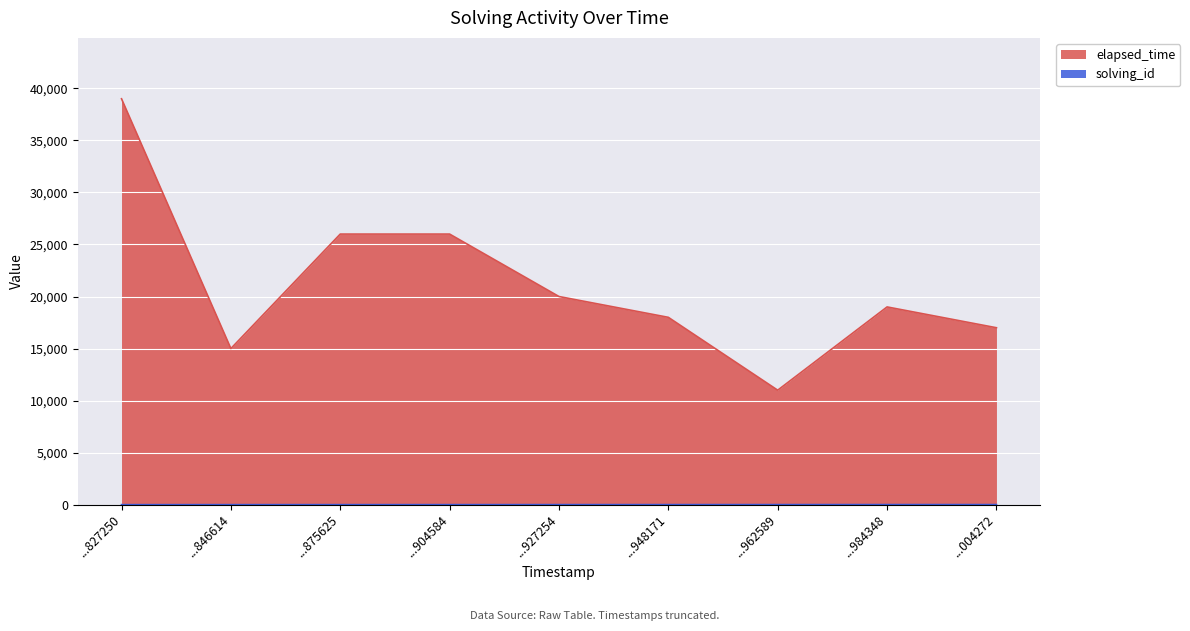

Which series has the largest range (max minus min)?

elapsed_time